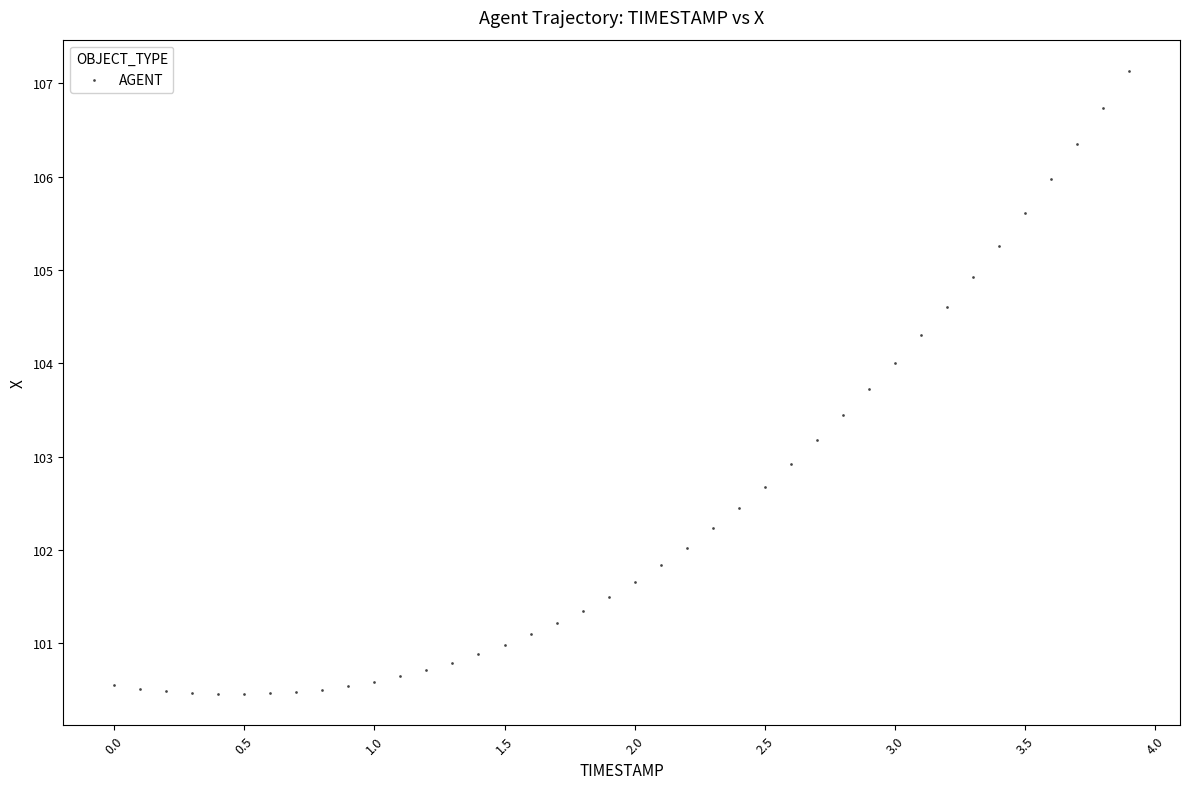

What Y value in the scatter plot is closest to 103?

102.9